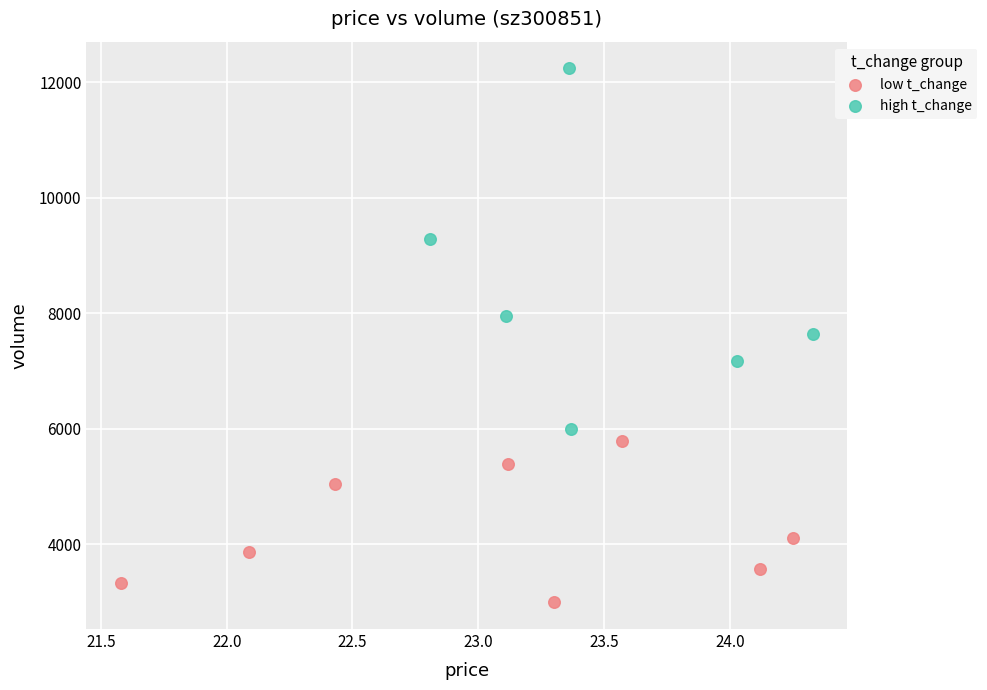

Which series has the largest Y range (max minus min)?

high t_change